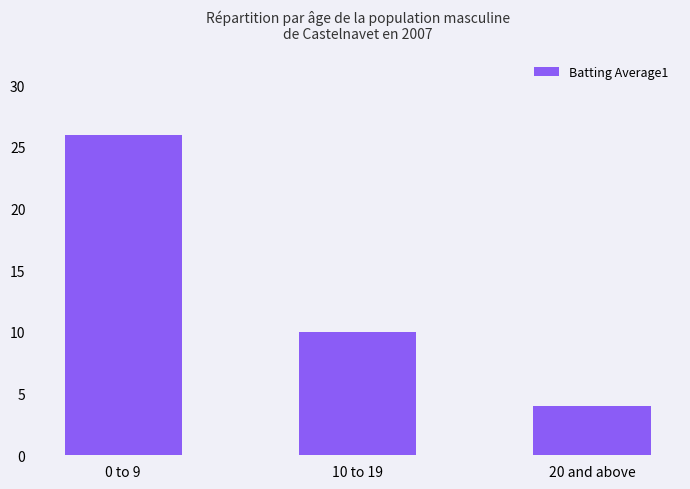

List the labels in order of value, largest first.

0 to 9, 10 to 19, 20 and above